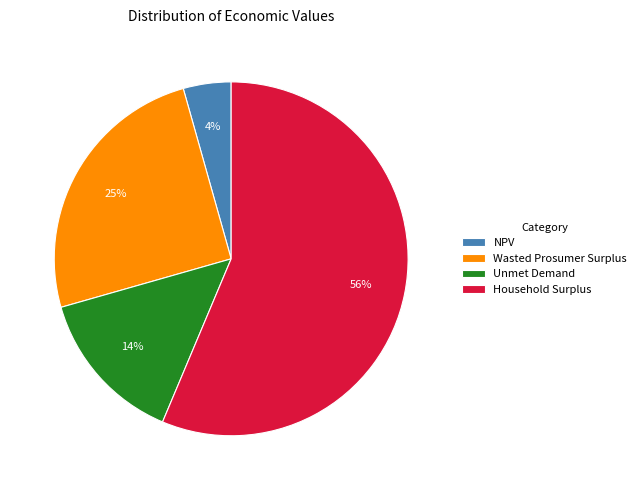

The Household Surplus slice represents 68% of the pie. True or false?

False